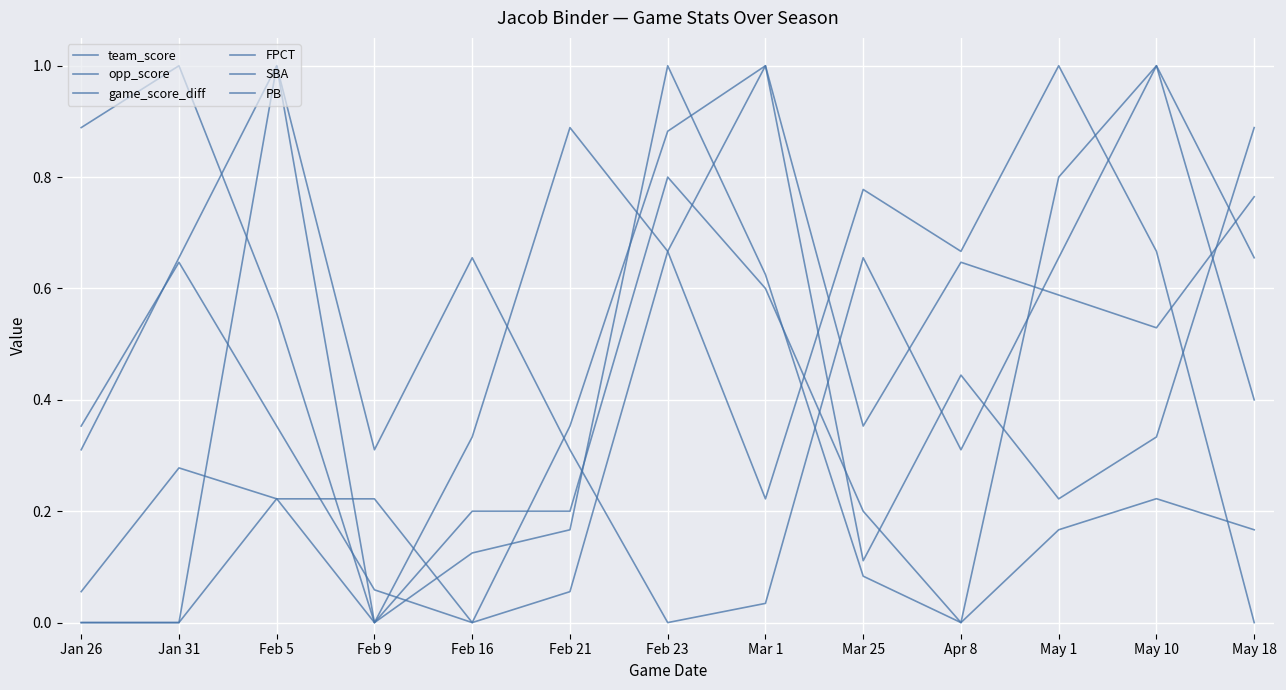

Which series ends up on top after the final intersection of PB and team_score?

team_score